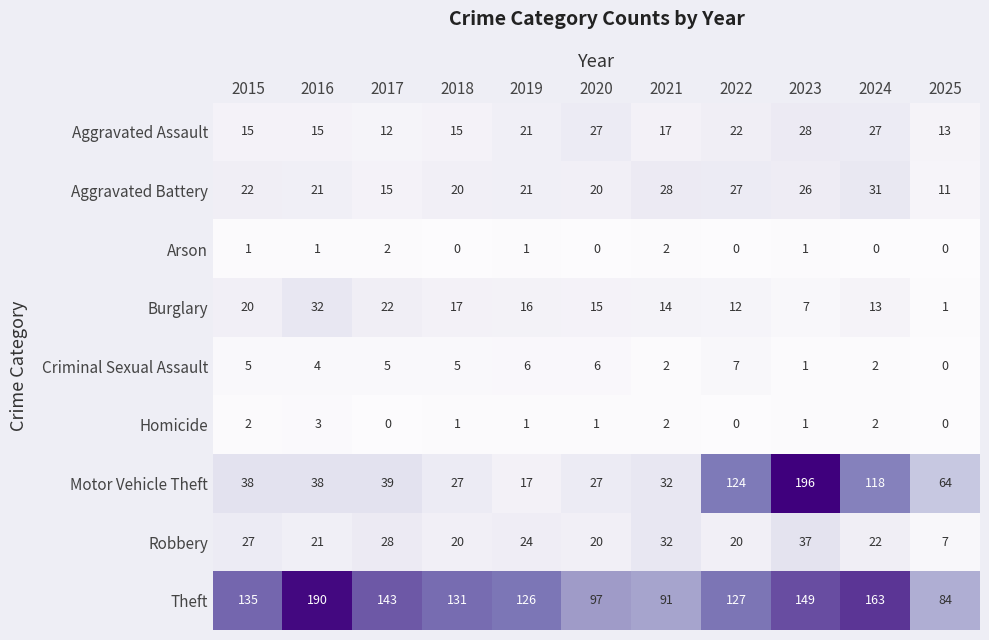

How many series are shown in this chart?

9